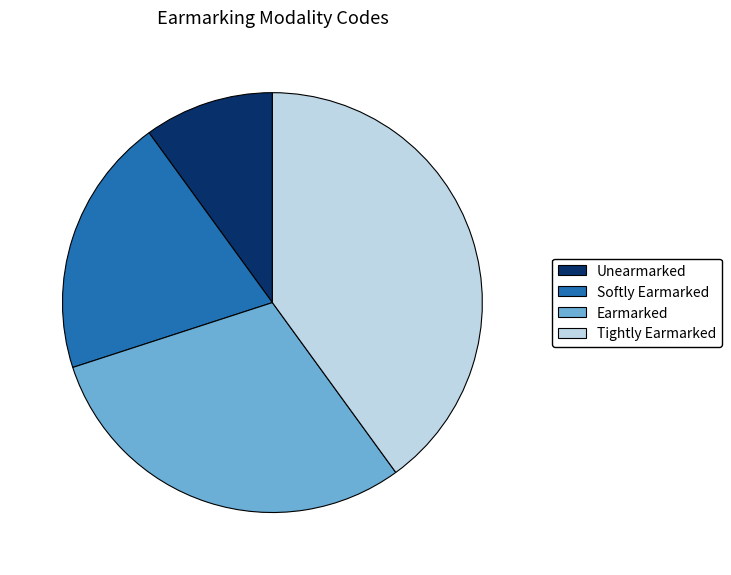

Which has a higher value, Unearmarked or Tightly Earmarked?

Tightly Earmarked